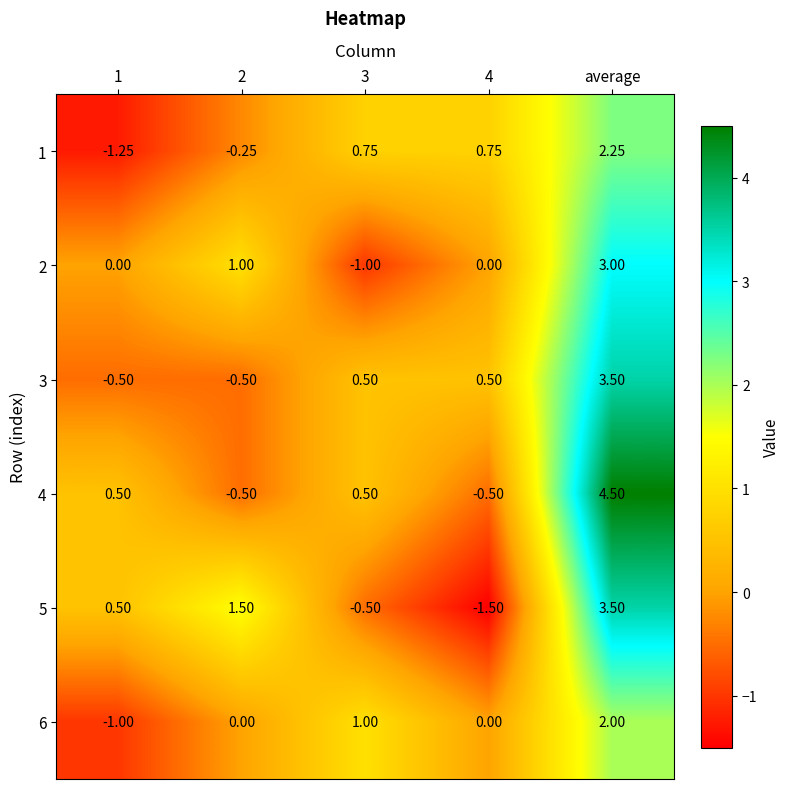

What is the spread (max minus min) of values at average?

2.5